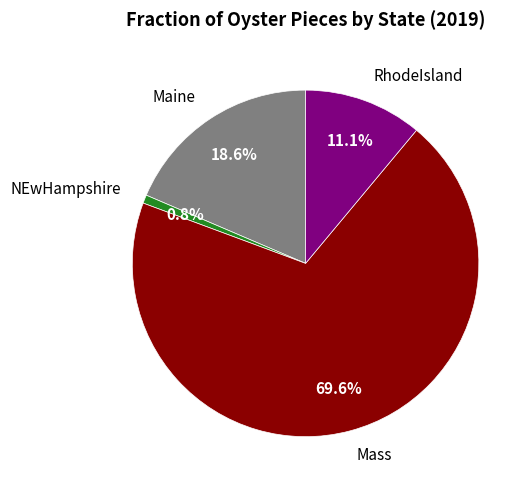

Count the number of slices in the pie.

4